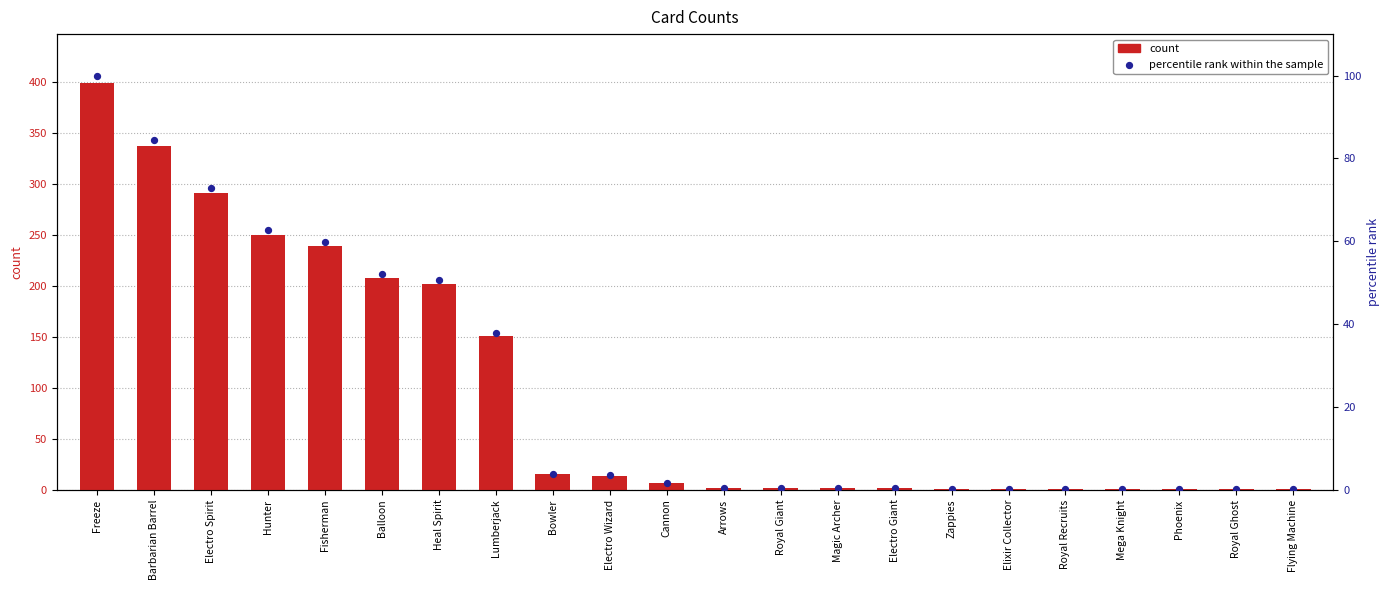

At which category is the sum across all series the highest?

Freeze